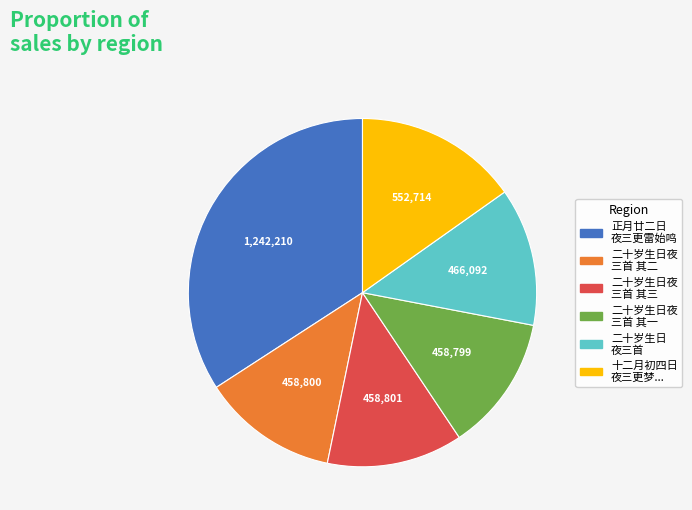

Is there a majority slice in this chart?

No